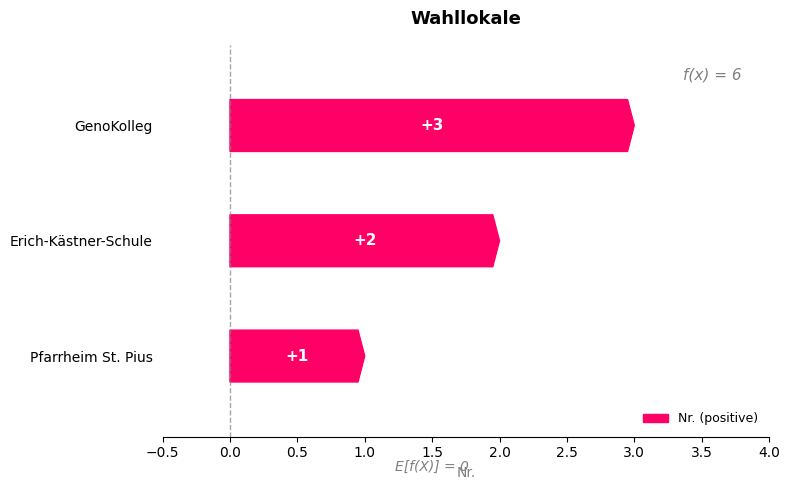

The chart shows a value of 3 at GenoKolleg. True or false?

True